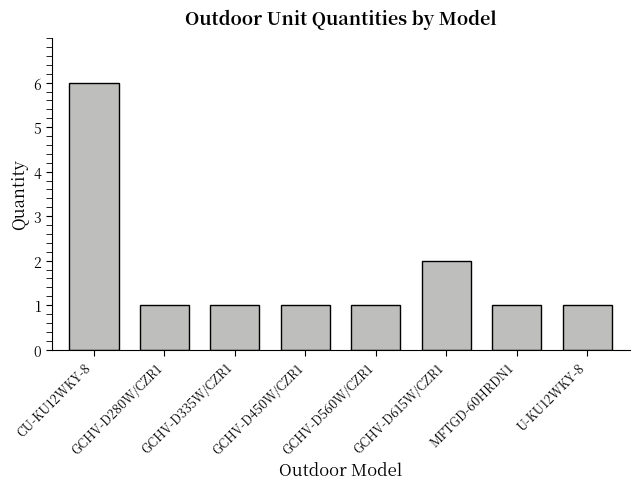

What is the ratio of the value at U-KU12WKY-8 to the value at GCHV-D335W/CZR1?

1.0